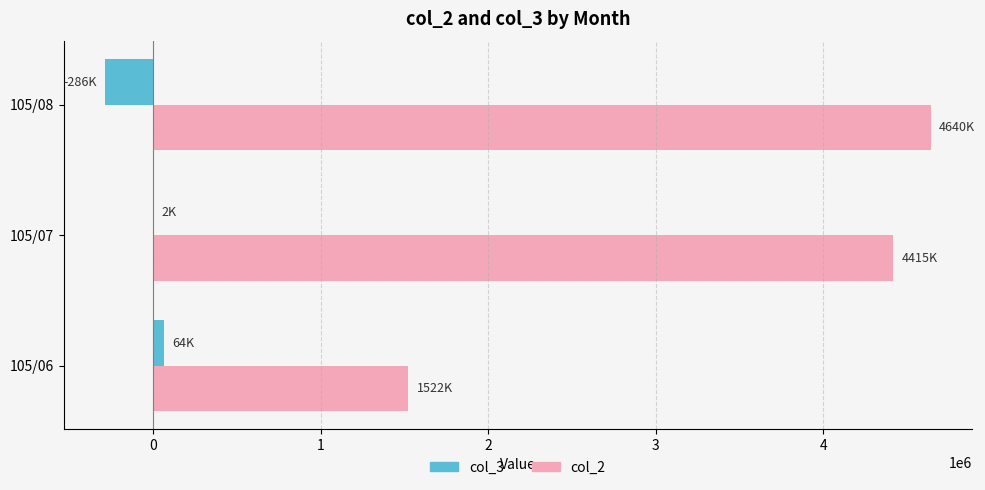

Which series has the largest total across all categories?

col_2